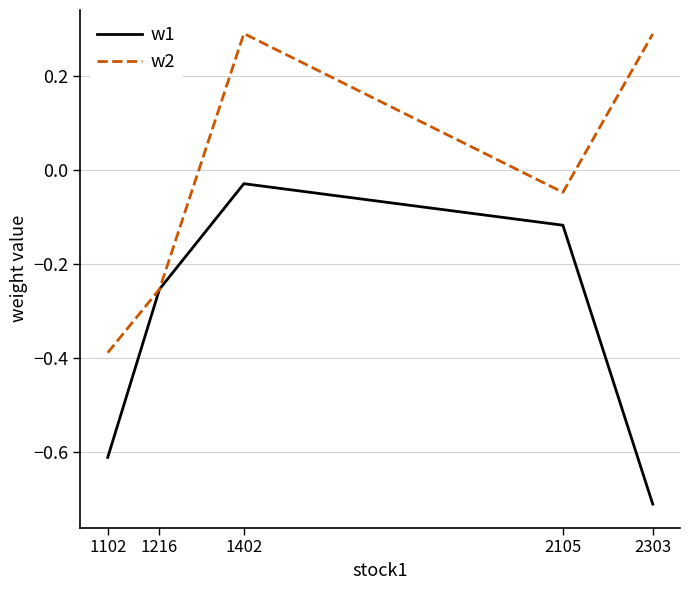

What is the spread (max minus min) of values at 1402?

0.3